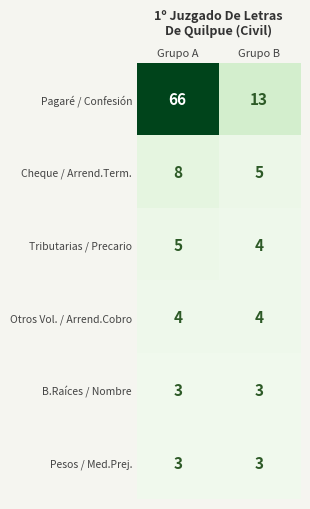

What is the greatest value displayed?

66